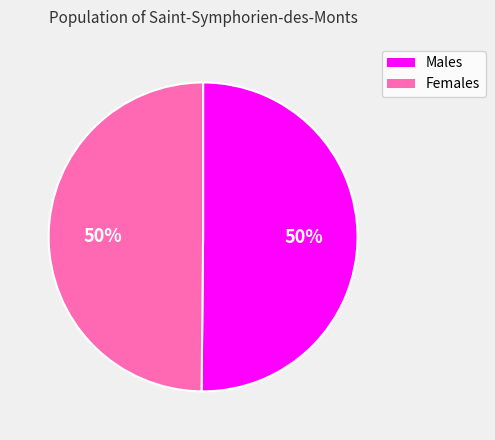

Count the number of slices in the pie.

2